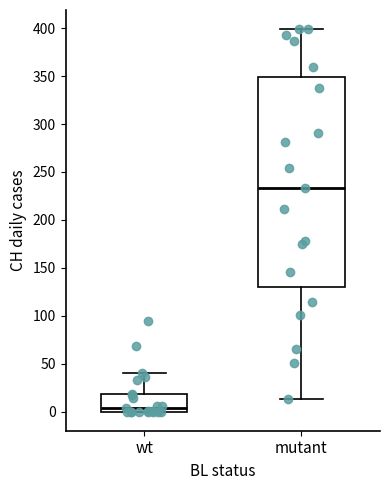

Which box is the tallest, from its lower edge to its upper edge?

mutant